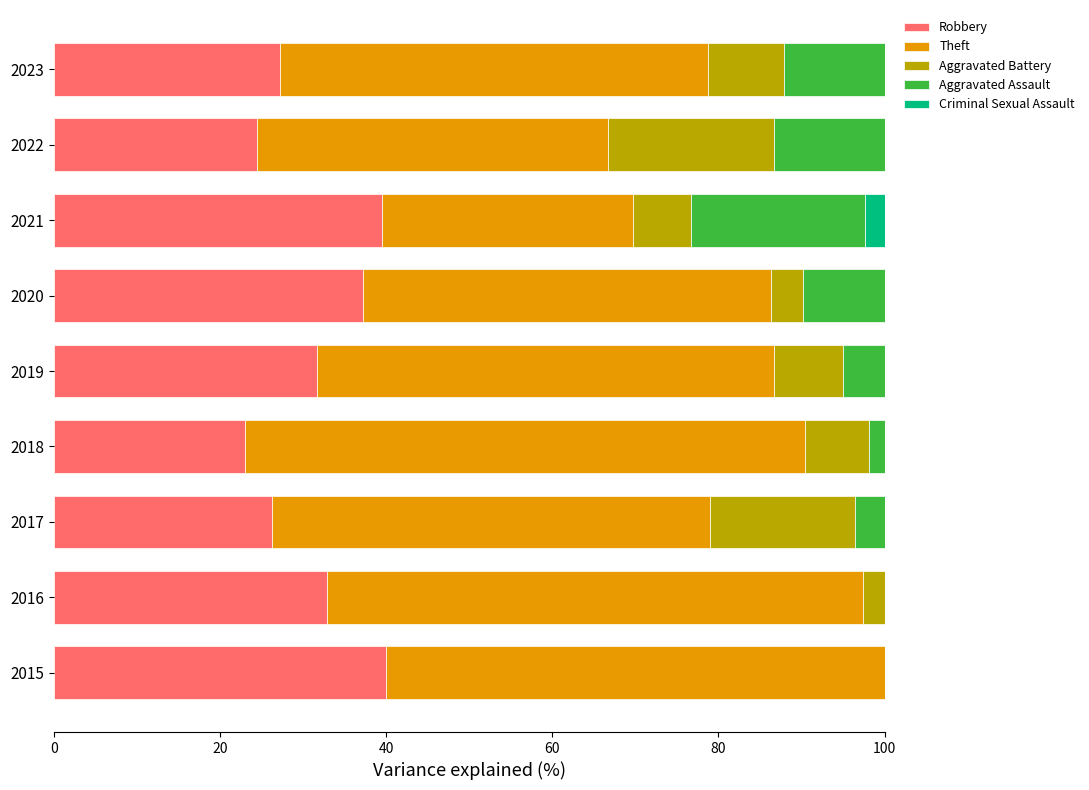

What is the maximum value for Robbery?

40.0